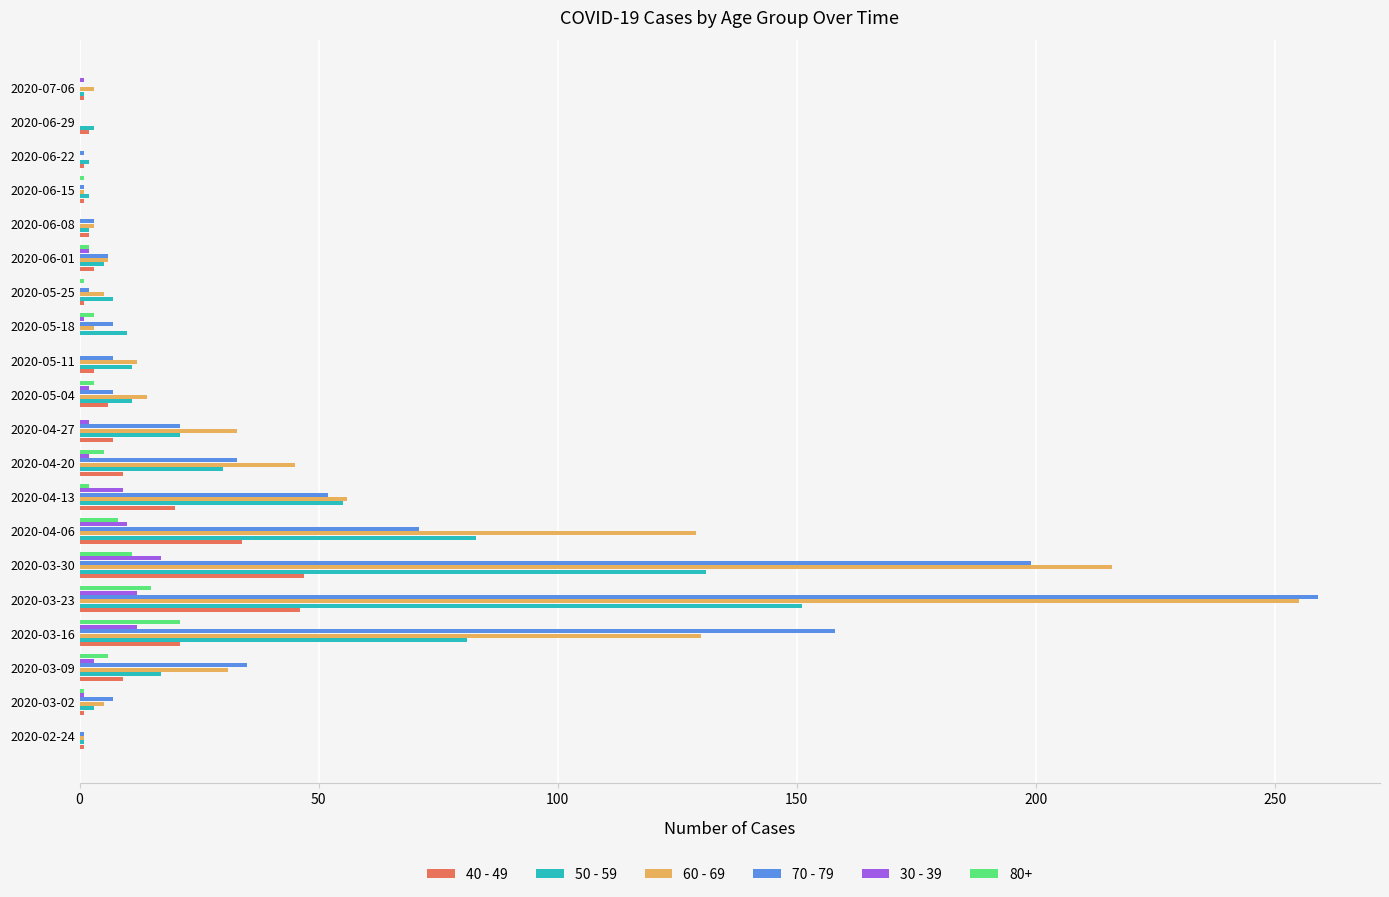

At which category is the sum across all series the highest?

2020-03-23